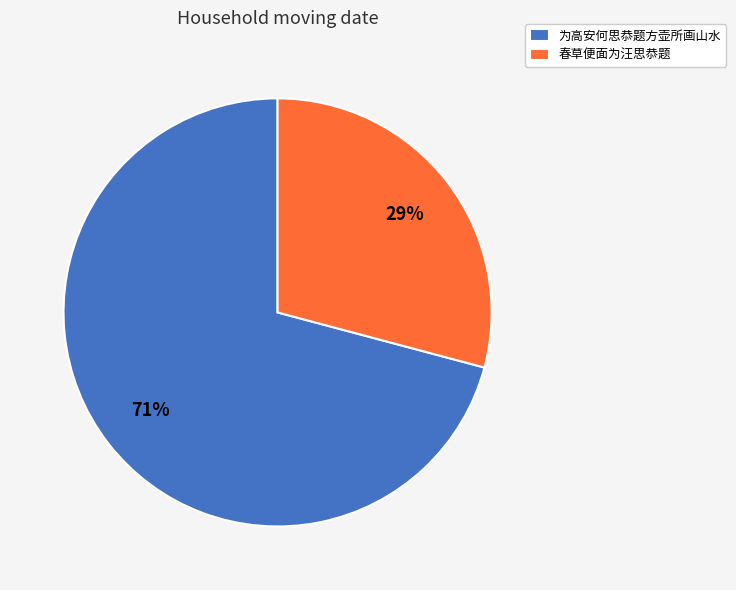

Is it true that 为高安何思恭题方壶所画山水 is 64% of the pie?

False